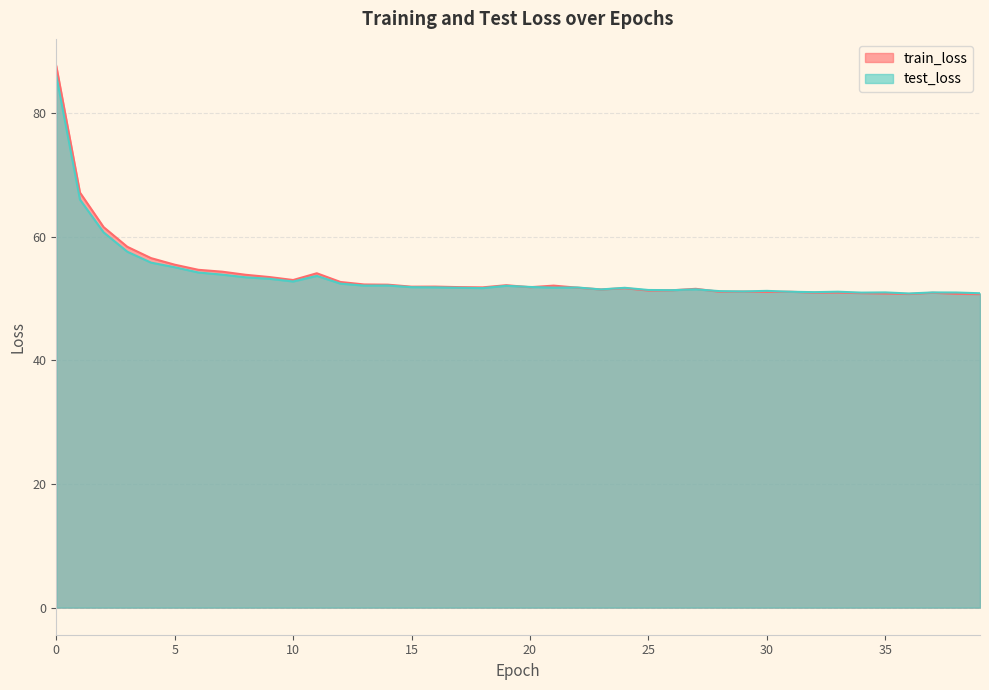

What is the value of the test_loss point at the 22nd from the left?

51.8